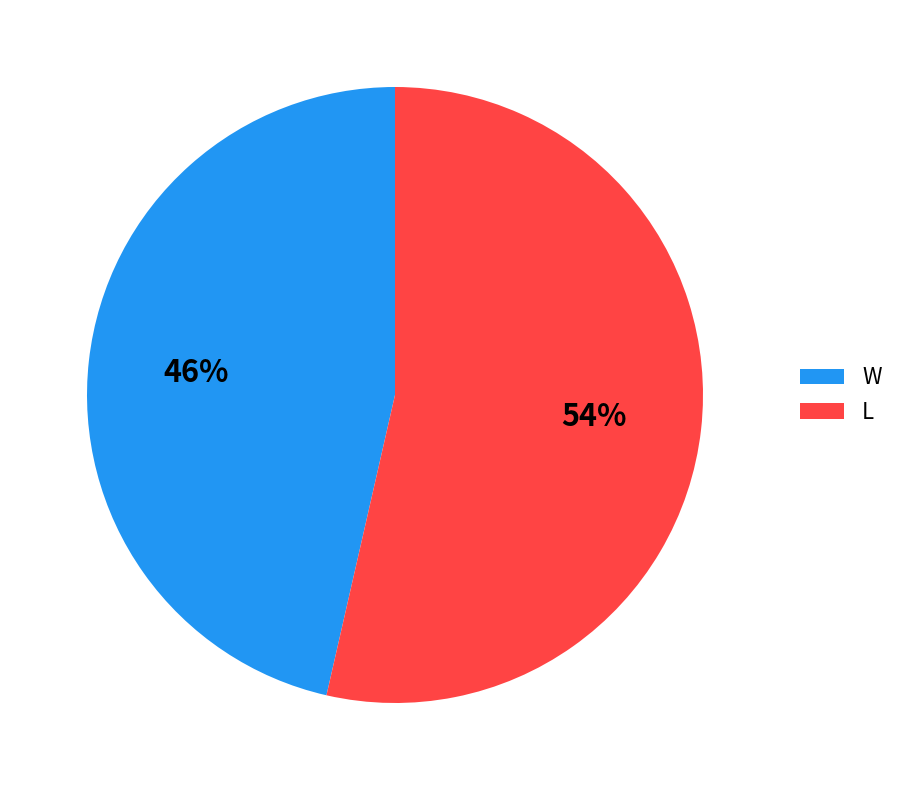

Does any single category account for the majority?

Yes